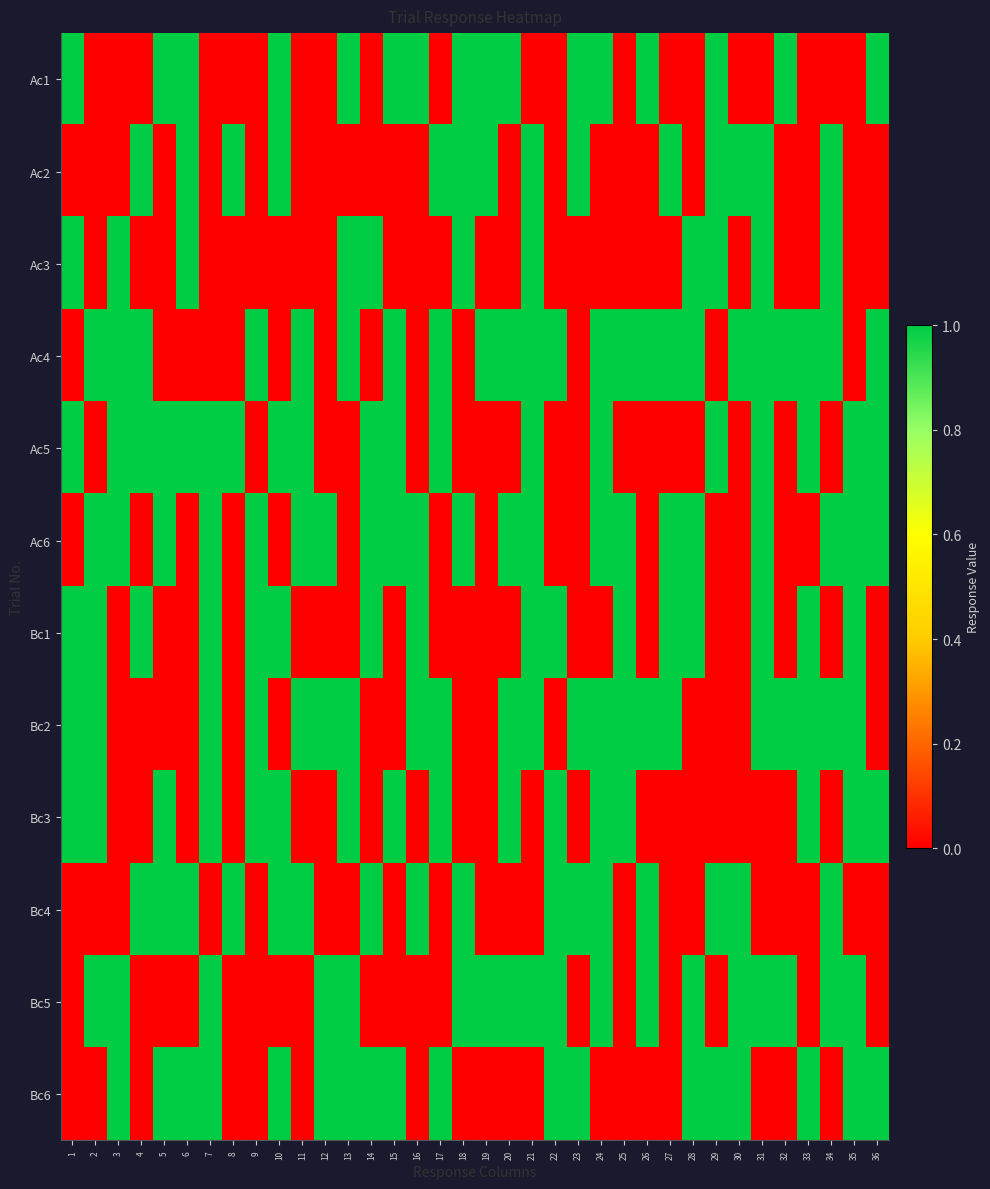

At how many categories does at least one series exceed 0?

36